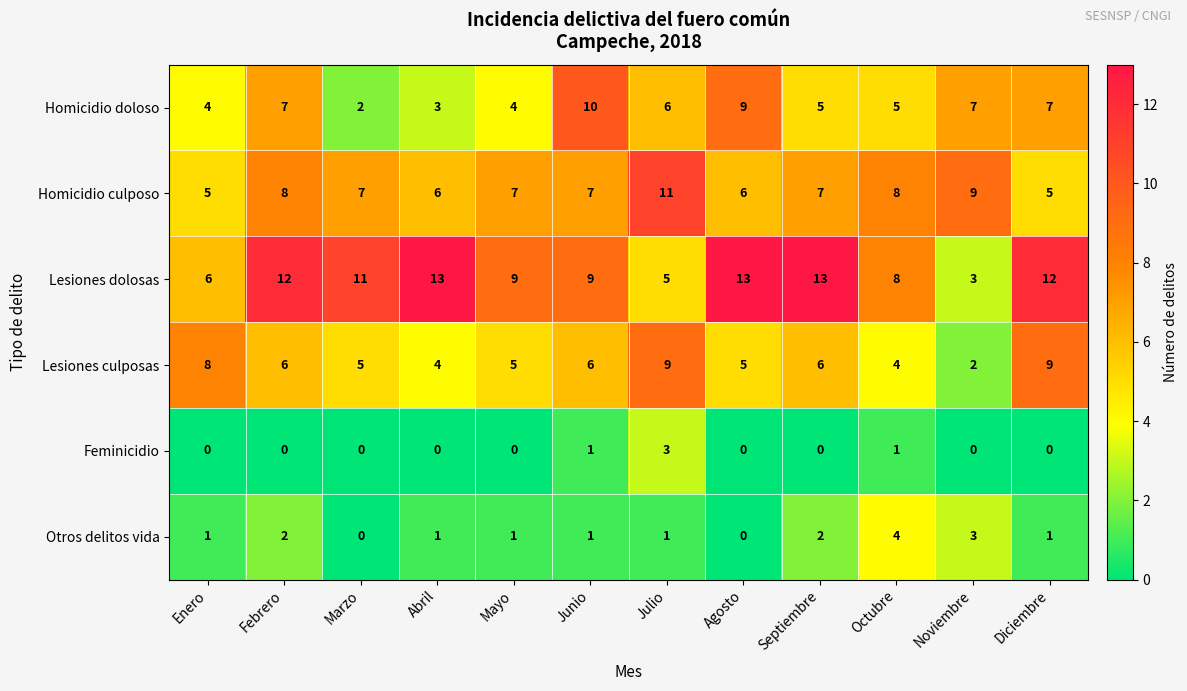

At which label does Lesiones culposas first exceed 6?

Enero